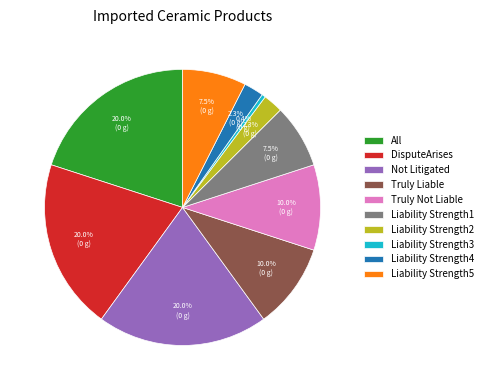

How many slices are in this pie chart?

10